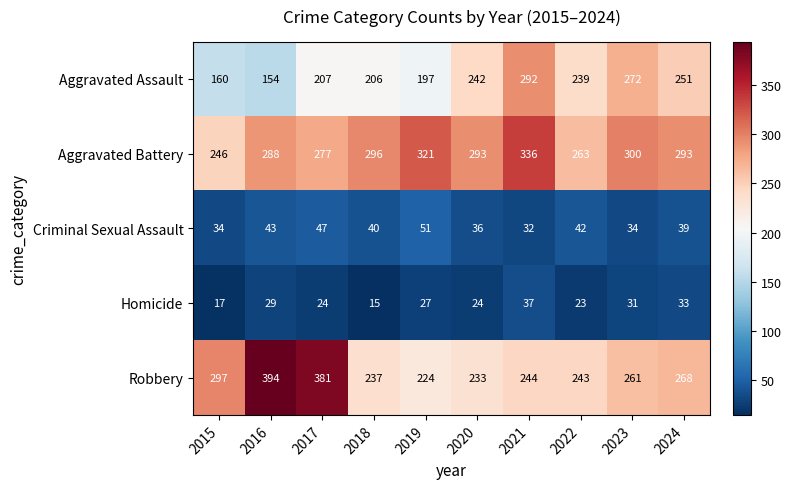

How many data points in Homicide are less than 27?

5